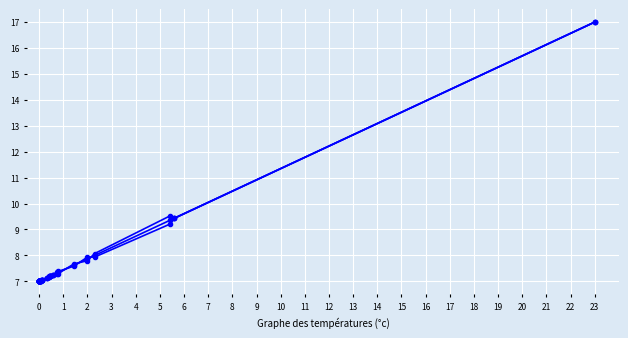

Which series has the largest range (max minus min)?

periodFeesCurrency0